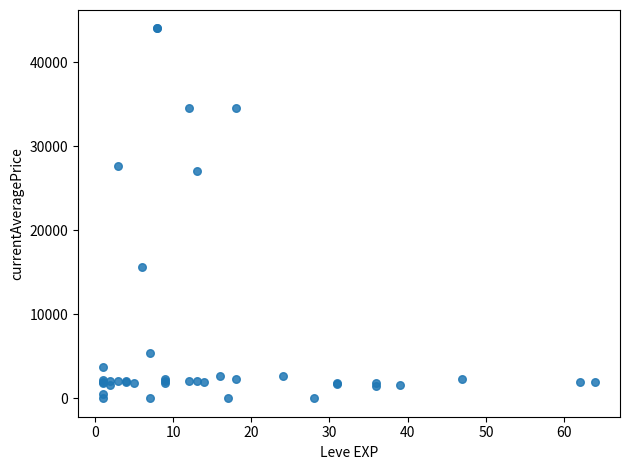

What Y value in the scatter plot is closest to 22011?

27114